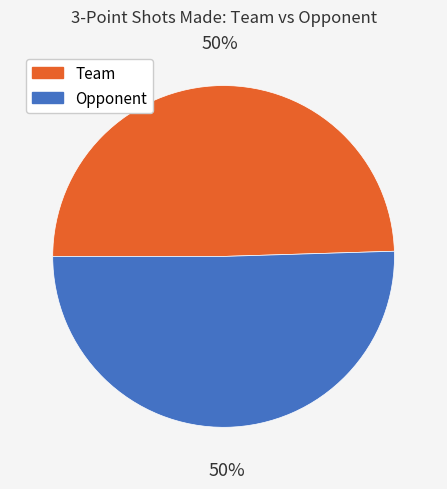

True or false: Team accounts for 39% of the total.

False